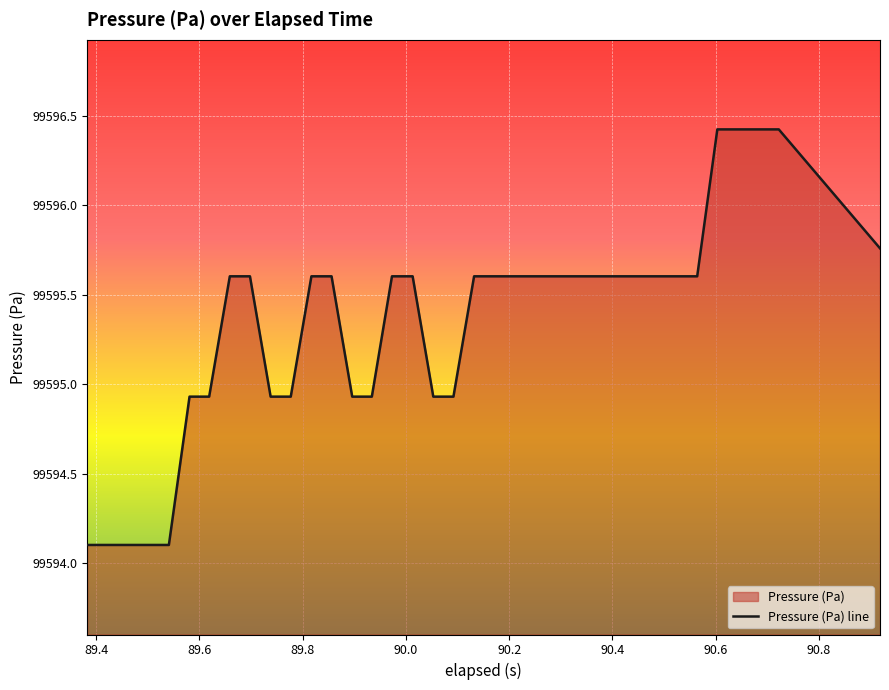

What is the minimum value shown in the chart?

99594.1